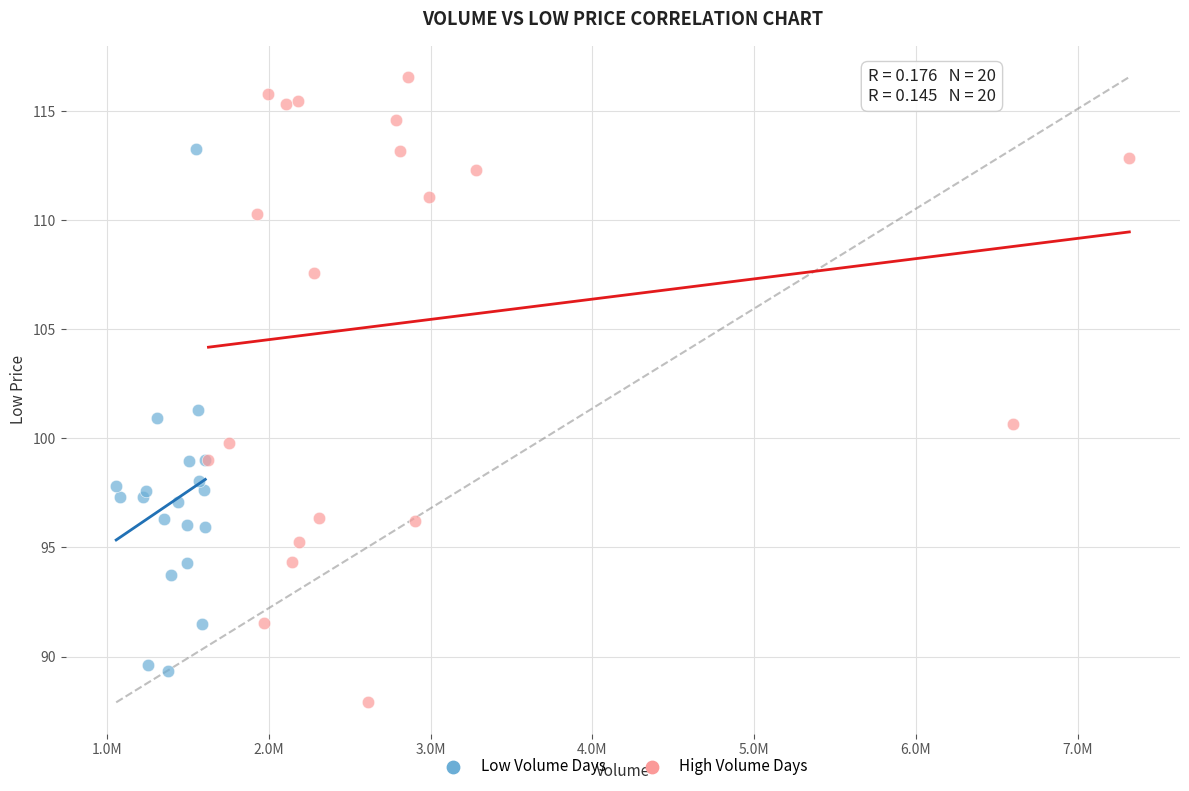

Which series has the largest Y range (max minus min)?

High Volume Days